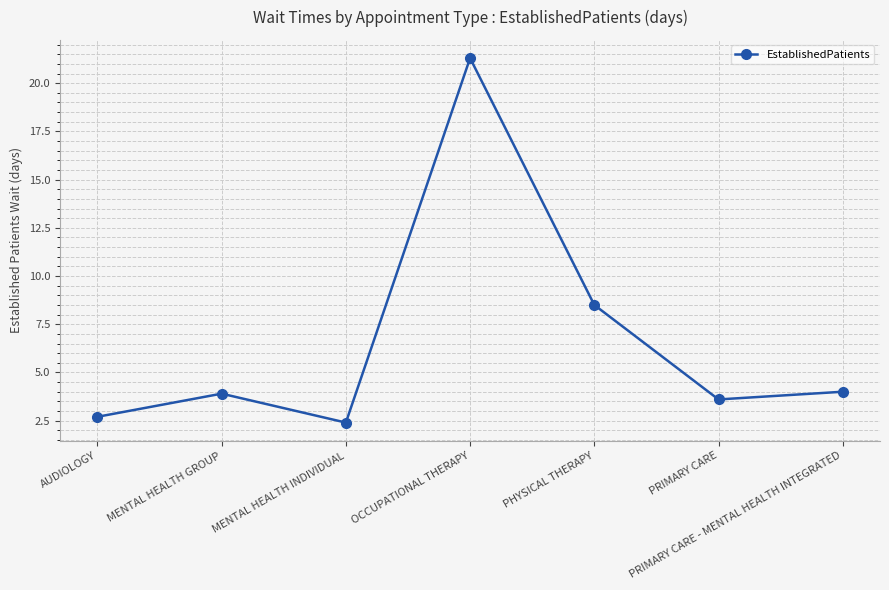

What is the sum of the values at PRIMARY CARE and AUDIOLOGY?

6.3